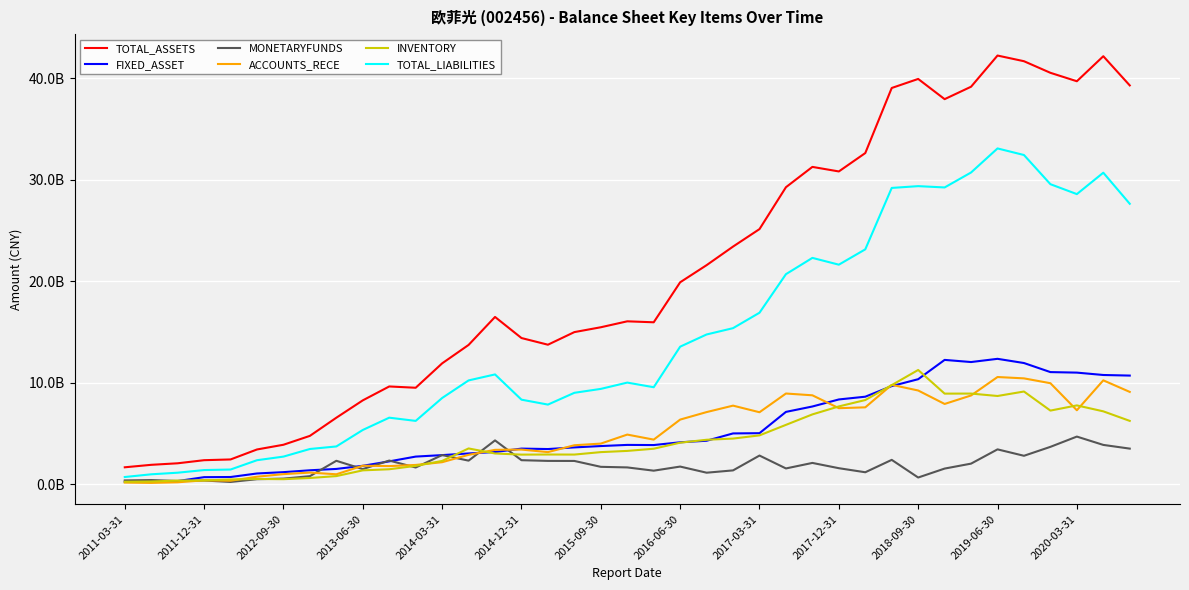

What is the difference between the second highest and second lowest values in the MONETARYFUNDS series?

4000067357.2